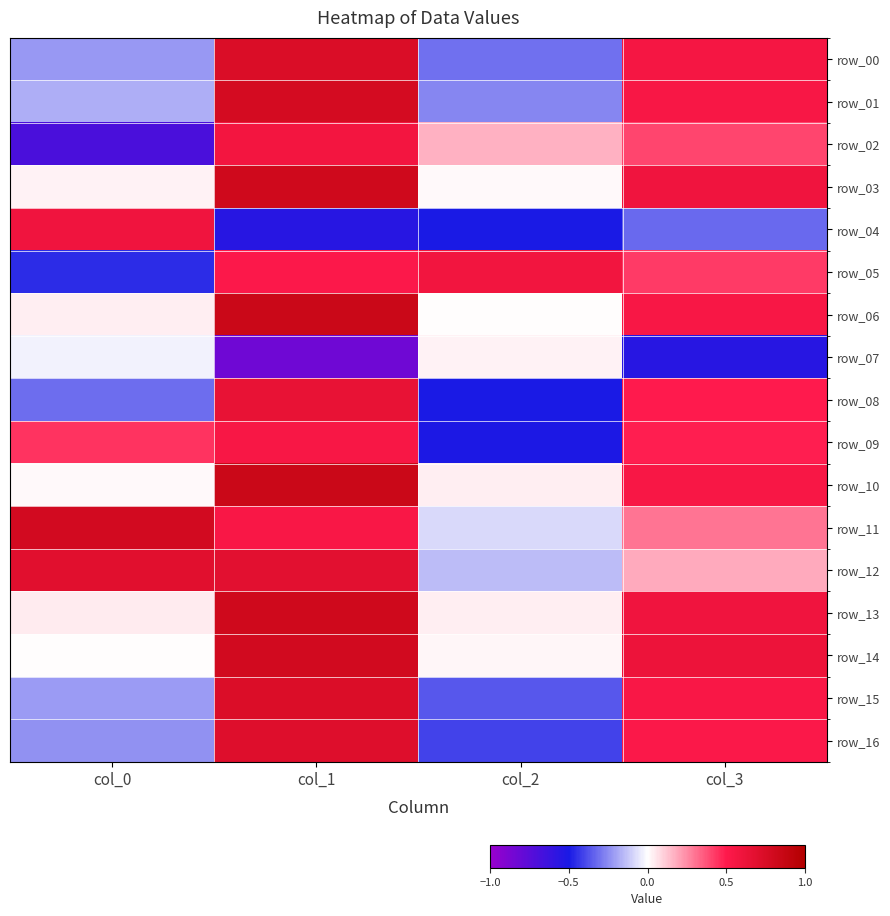

Which series has the largest total across all categories?

row_11